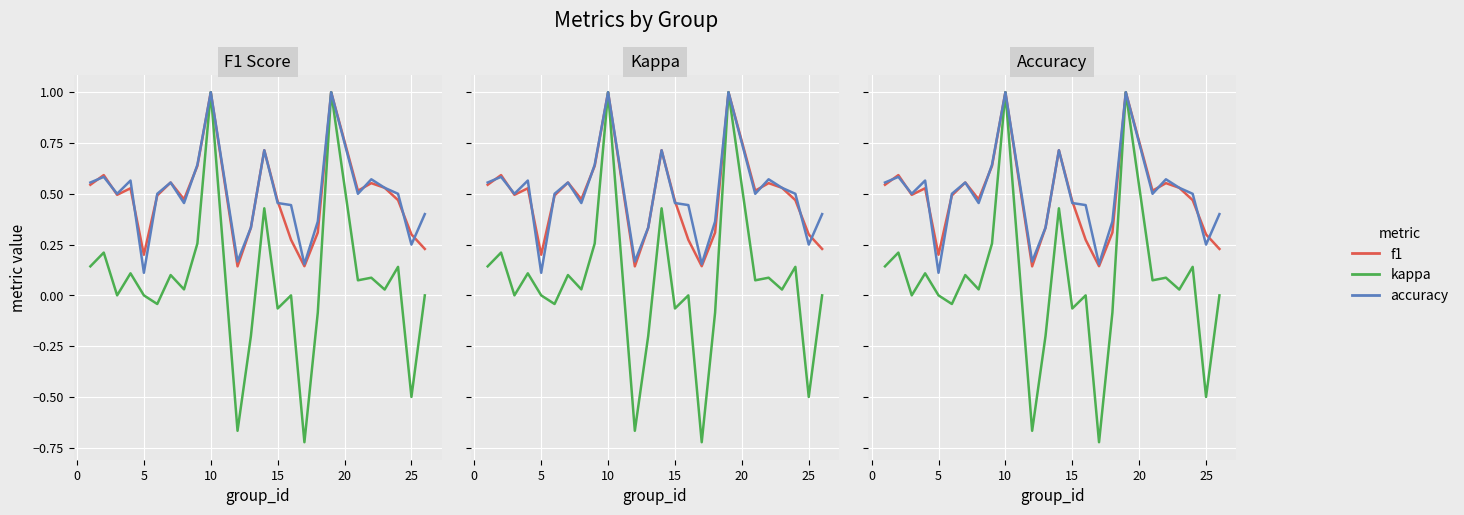

Rank the series by their maximum value, from lowest to highest.

f1, kappa, accuracy